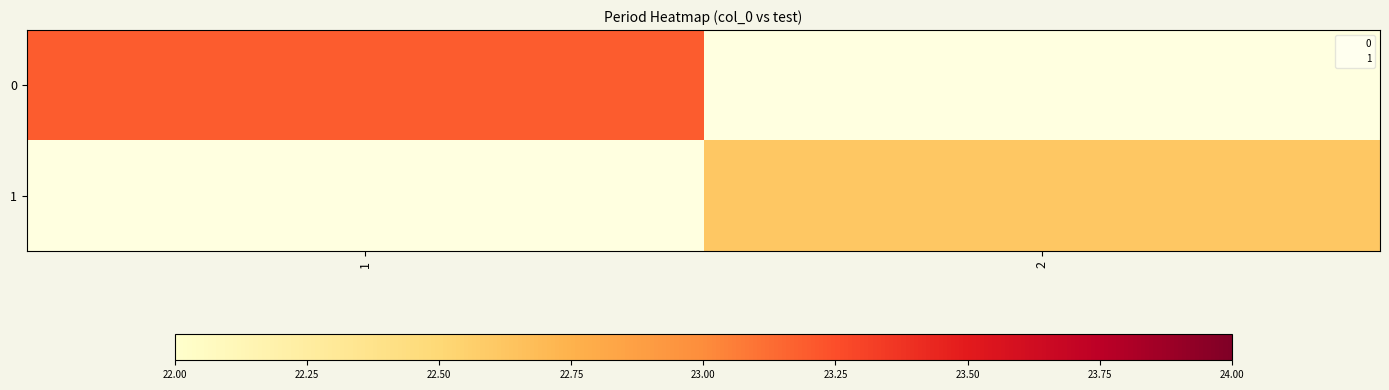

At which label does 1 reach its minimum?

1